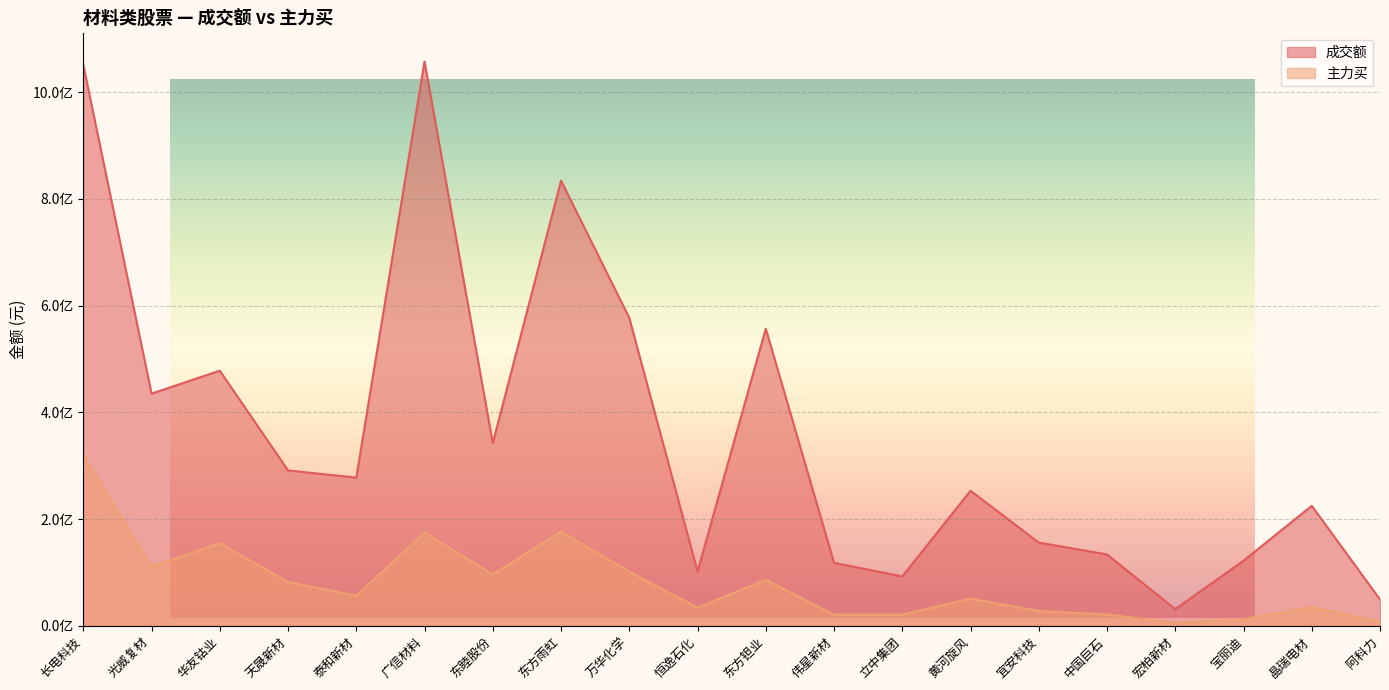

Rank the series by their average value, from lowest to highest.

主力买, 成交额